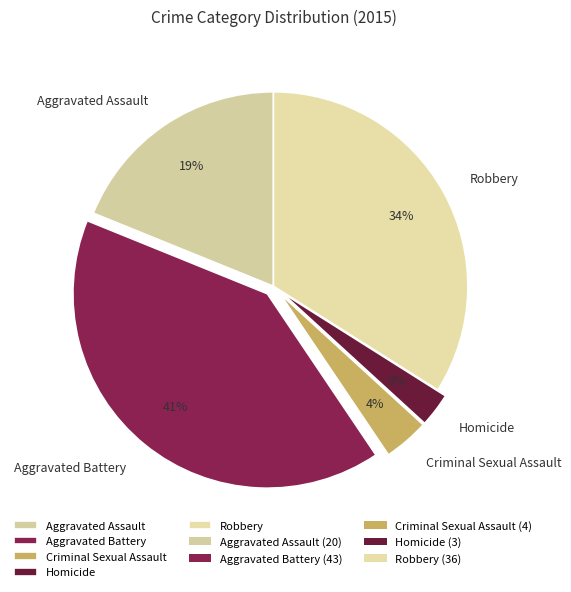

Combined, do Aggravated Battery and Homicide account for over 50%?

No